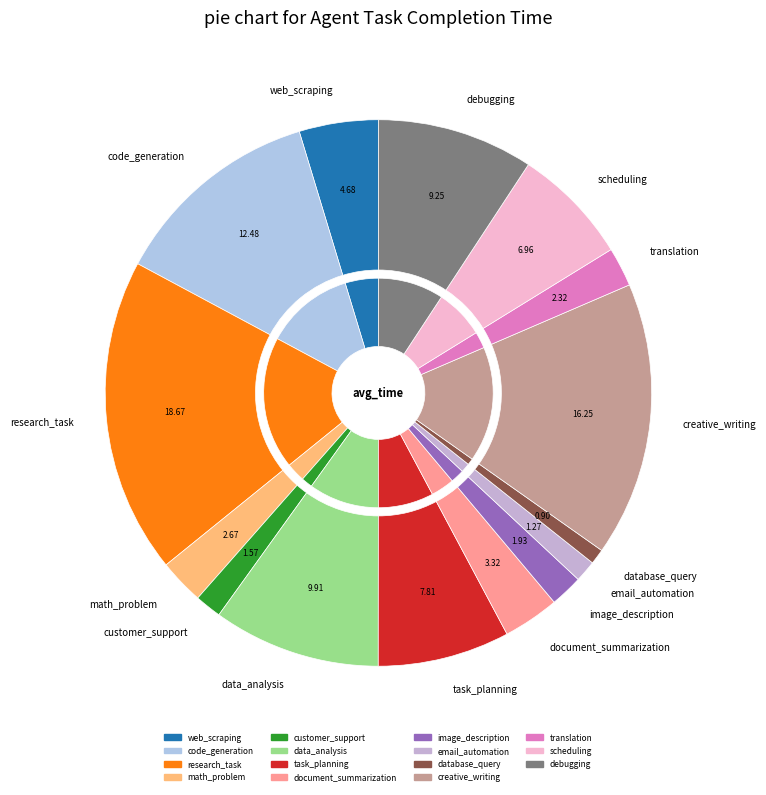

To the nearest percent, what is the difference between the largest and smallest slice percentages?

18%